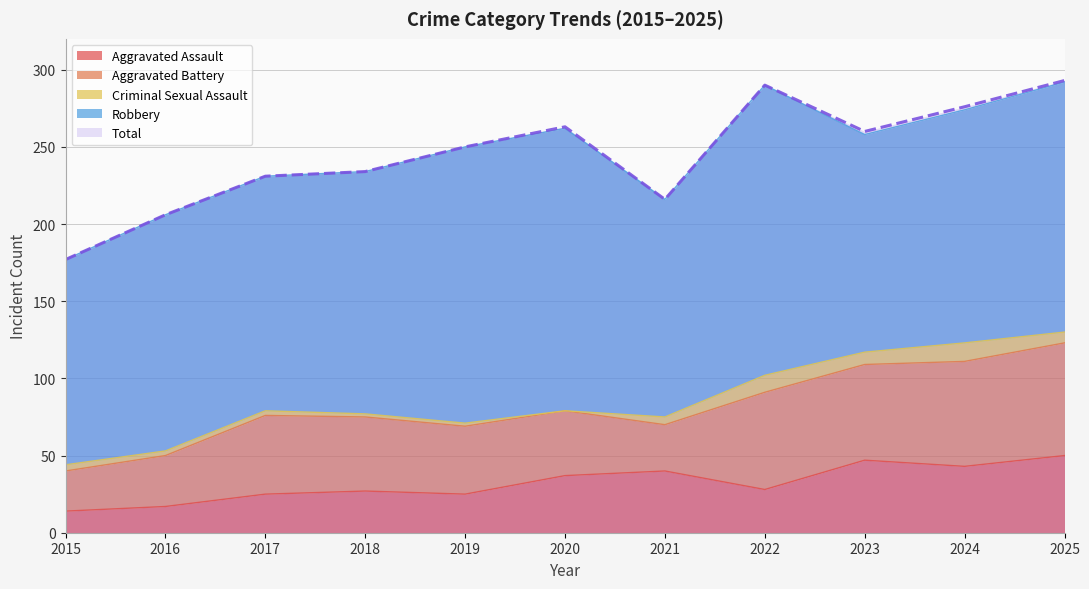

Reading left to right, list all the values displayed in this chart.

Aggravated Assault: 2015=14	2016=17	2017=25	2018=27	2019=25	2020=37	2021=40	2022=28	2023=47	2024=43	2025=50
Aggravated Battery: 2015=26	2016=33	2017=51	2018=48	2019=44	2020=42	2021=30	2022=63	2023=62	2024=68	2025=73
Criminal Sexual Assault: 2015=4	2016=3	2017=3	2018=2	2019=2	2020=0	2021=5	2022=11	2023=8	2024=12	2025=7
Robbery: 2015=133	2016=153	2017=152	2018=157	2019=179	2020=183	2021=141	2022=188	2023=141	2024=151	2025=162
Total: 2015=177	2016=206	2017=231	2018=234	2019=250	2020=263	2021=216	2022=290	2023=260	2024=276	2025=293